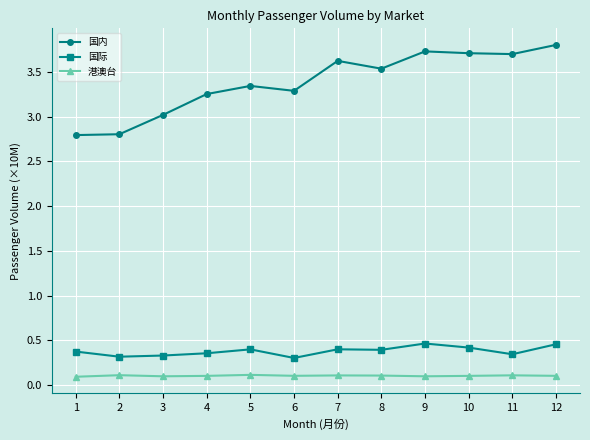

Between 1 and 6, which series saw the biggest shift?

国内